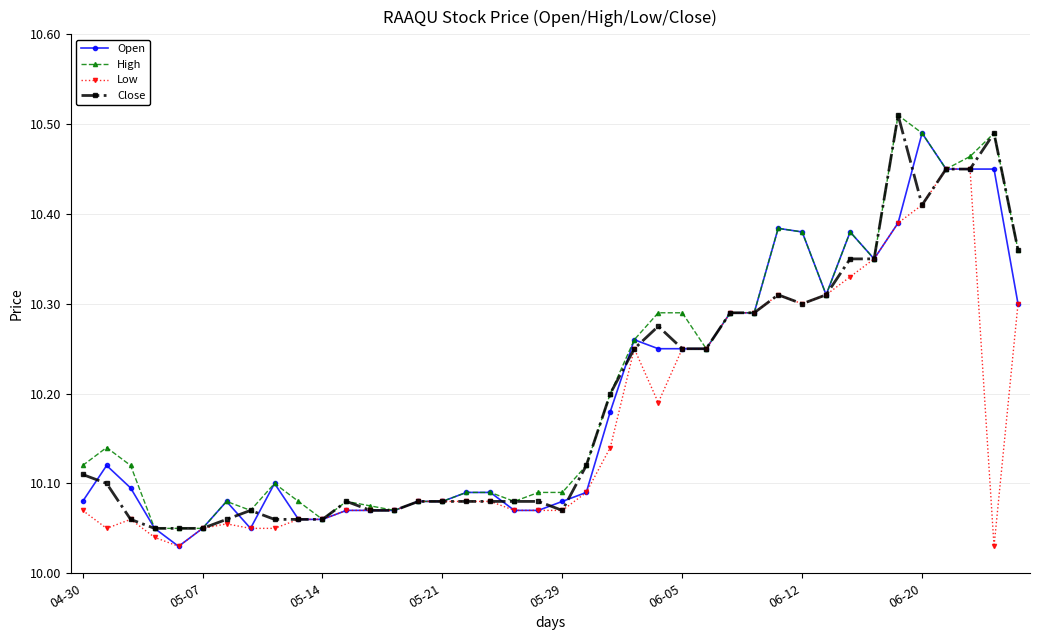

At how many categories does at least one series exceed 10?

40